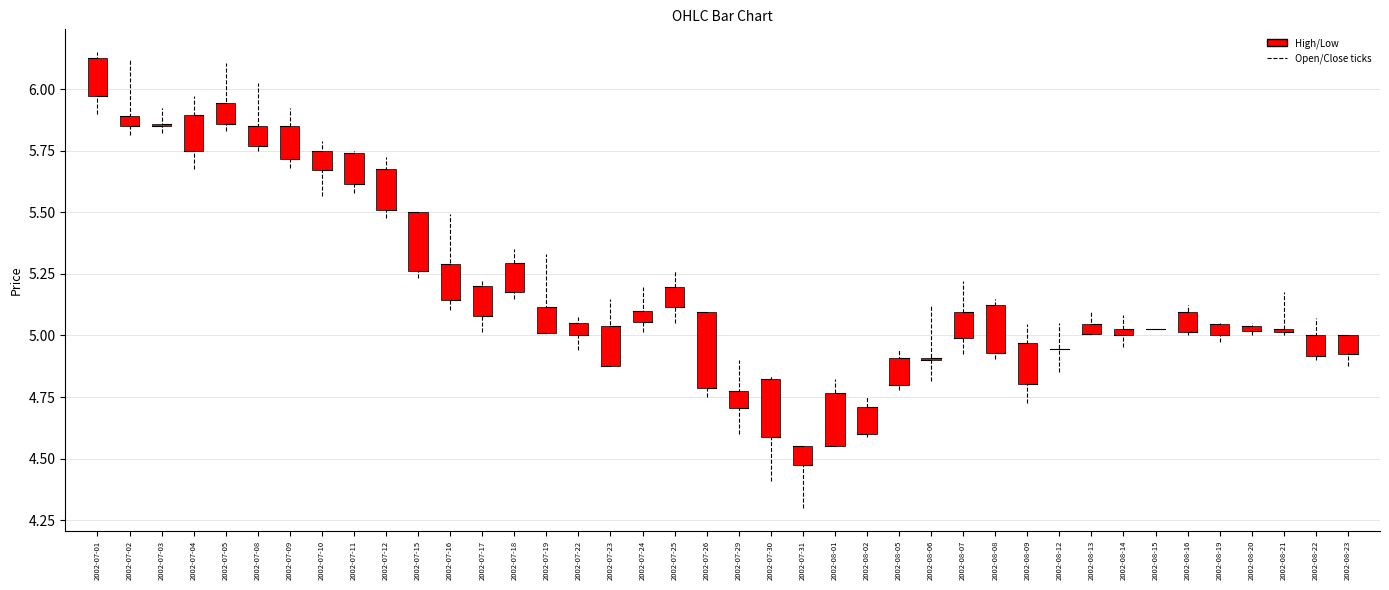

The Open series shows 4.6 at 2002-08-02. True or false?

True